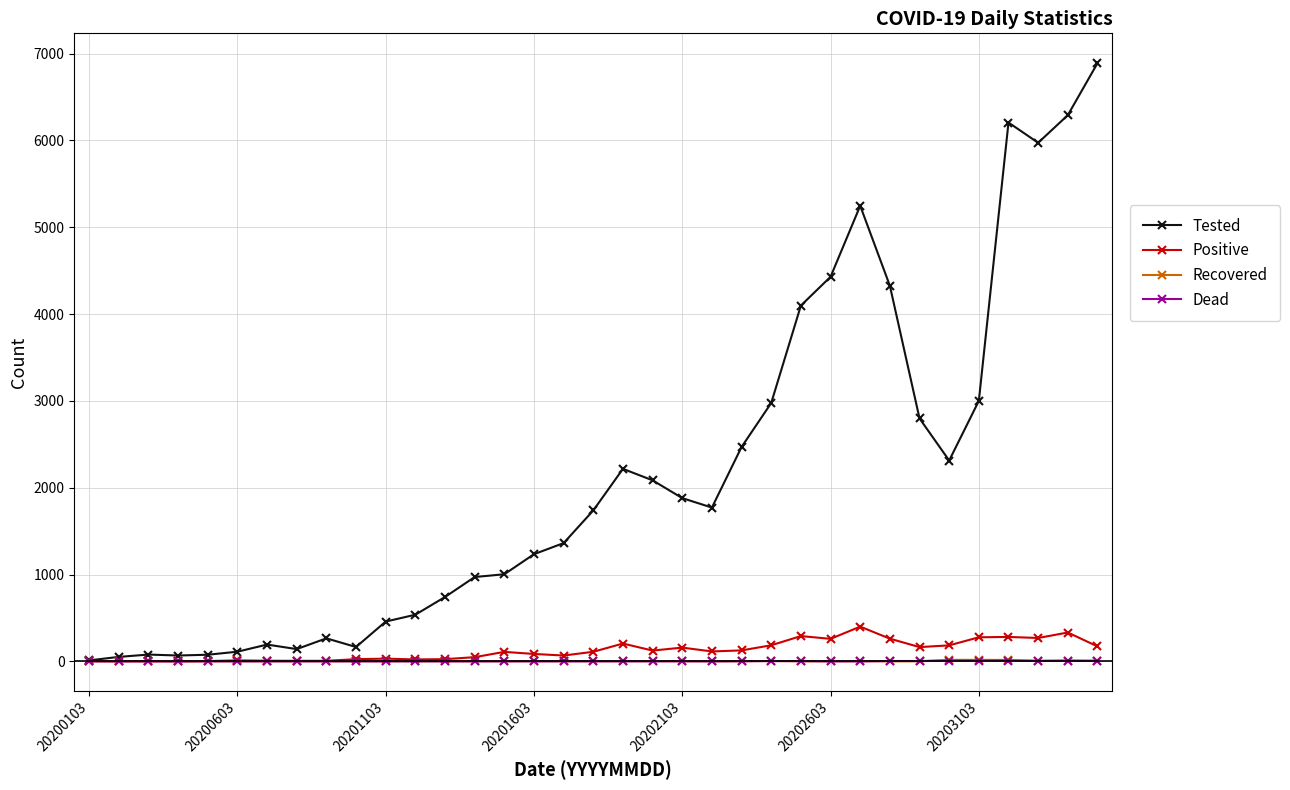

What is the maximum value shown in the chart?

6889